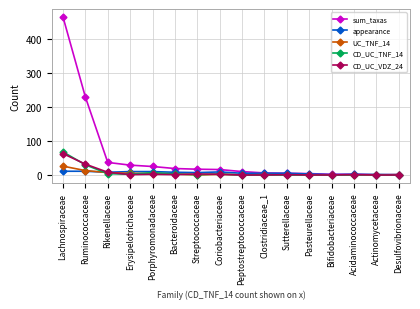

What is the label of the 7th point from the right?

Clostridiaceae_1